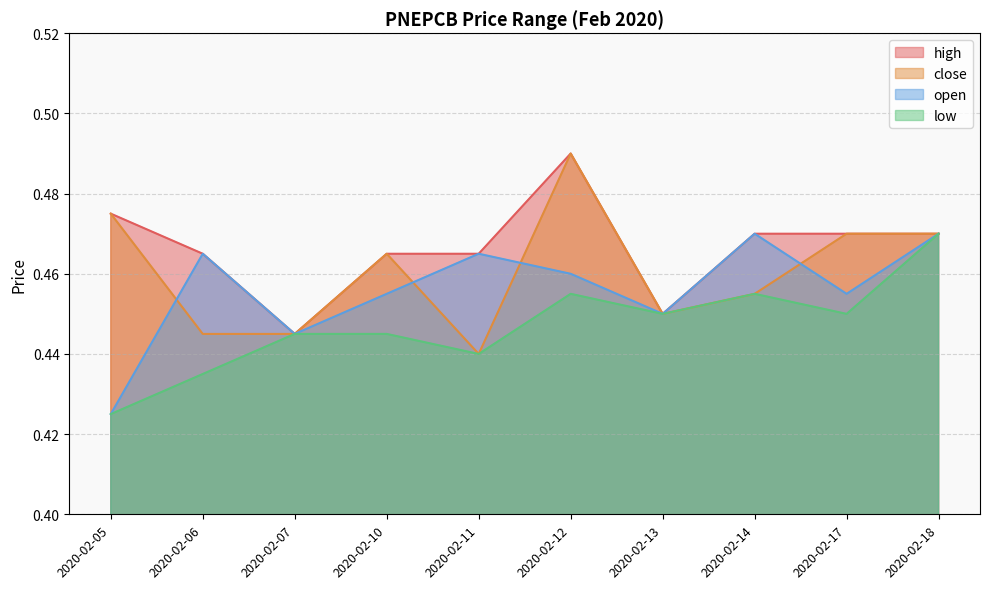

Is the value of low at 2020-02-18 greater than the value of open at 2020-02-13?

Yes